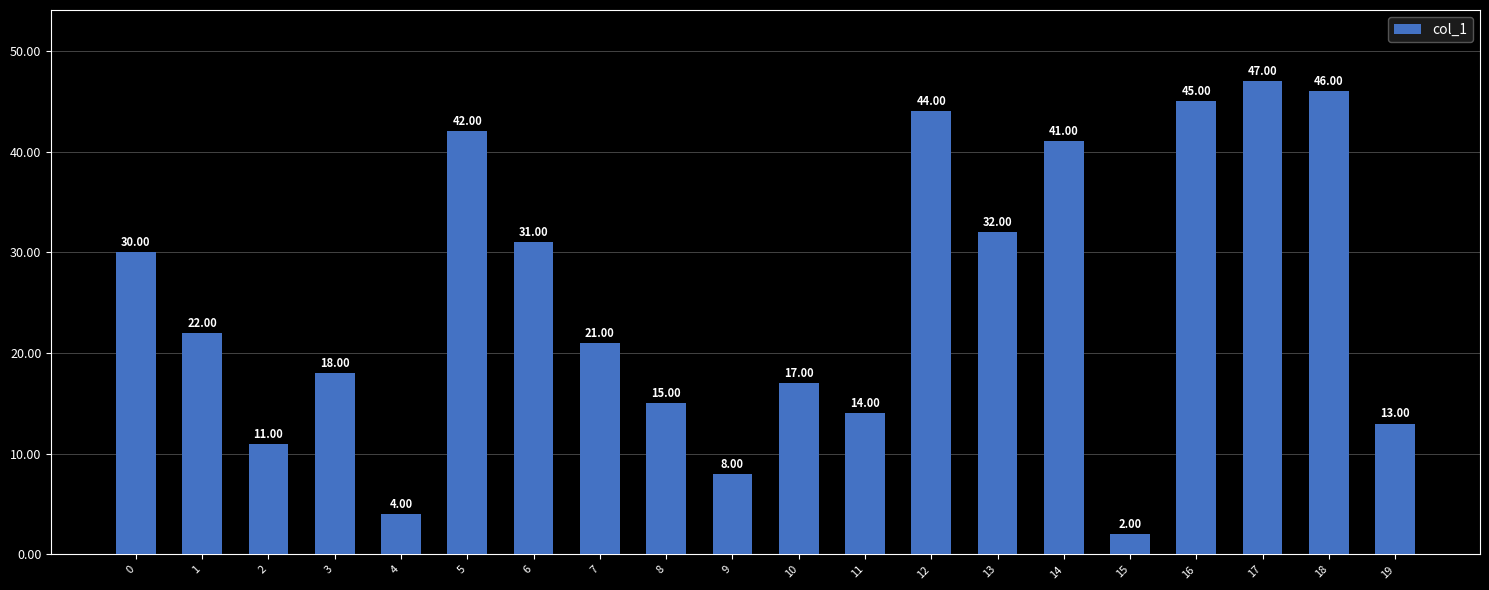

Reading right to left, list all the values displayed in this chart.

13	46	47	45	2	41	32	44	14	17	8	15	21	31	42	4	18	11	22	30